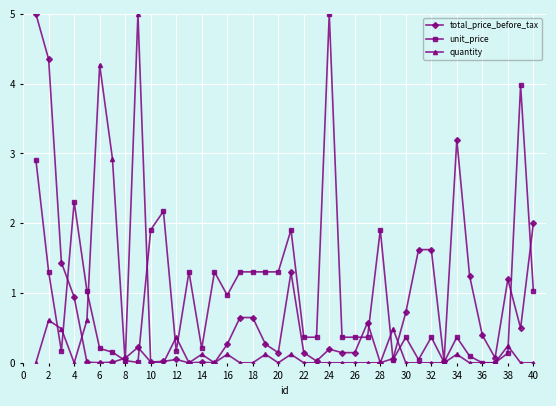

Which series has the largest total across all categories?

unit_price